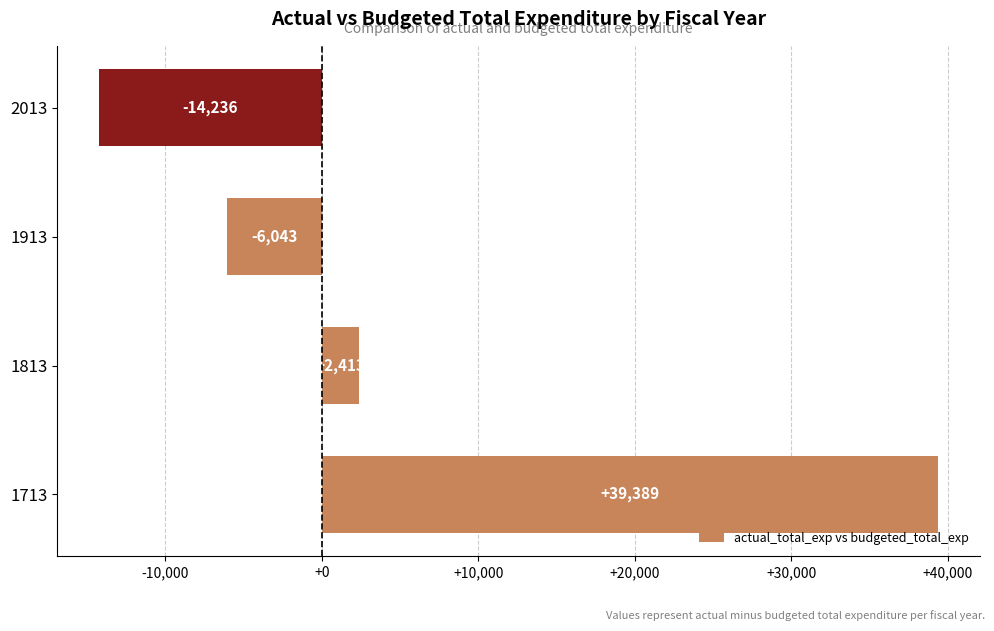

What is the difference between the second highest and minimum values?

16649